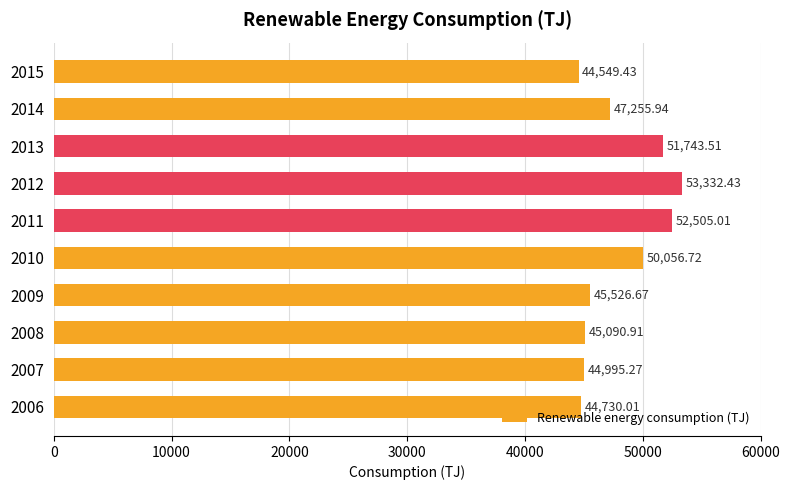

Does the chart contain any negative values?

No